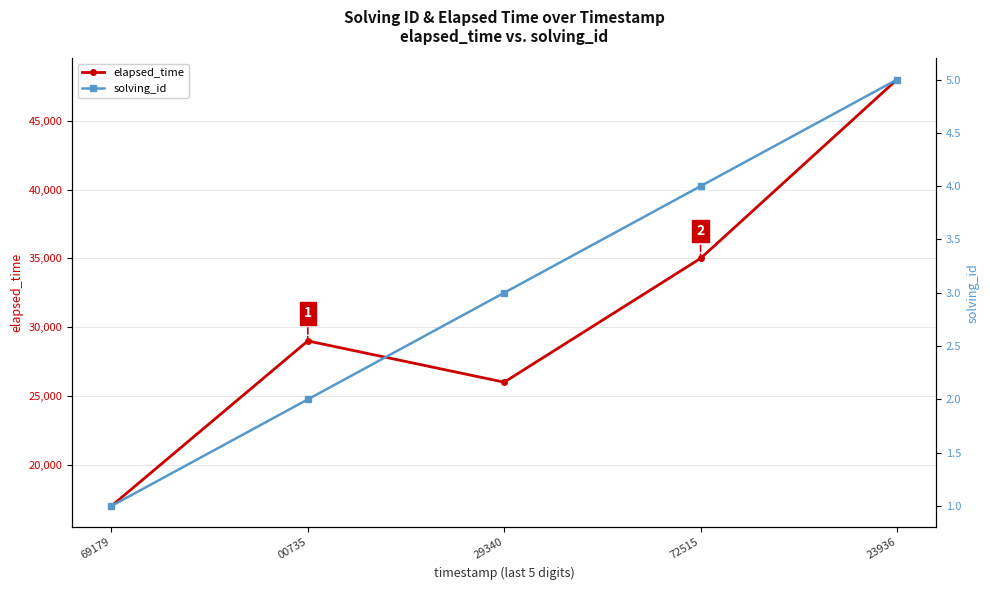

What is the difference between the second highest and second lowest values in the elapsed_time series?

9000